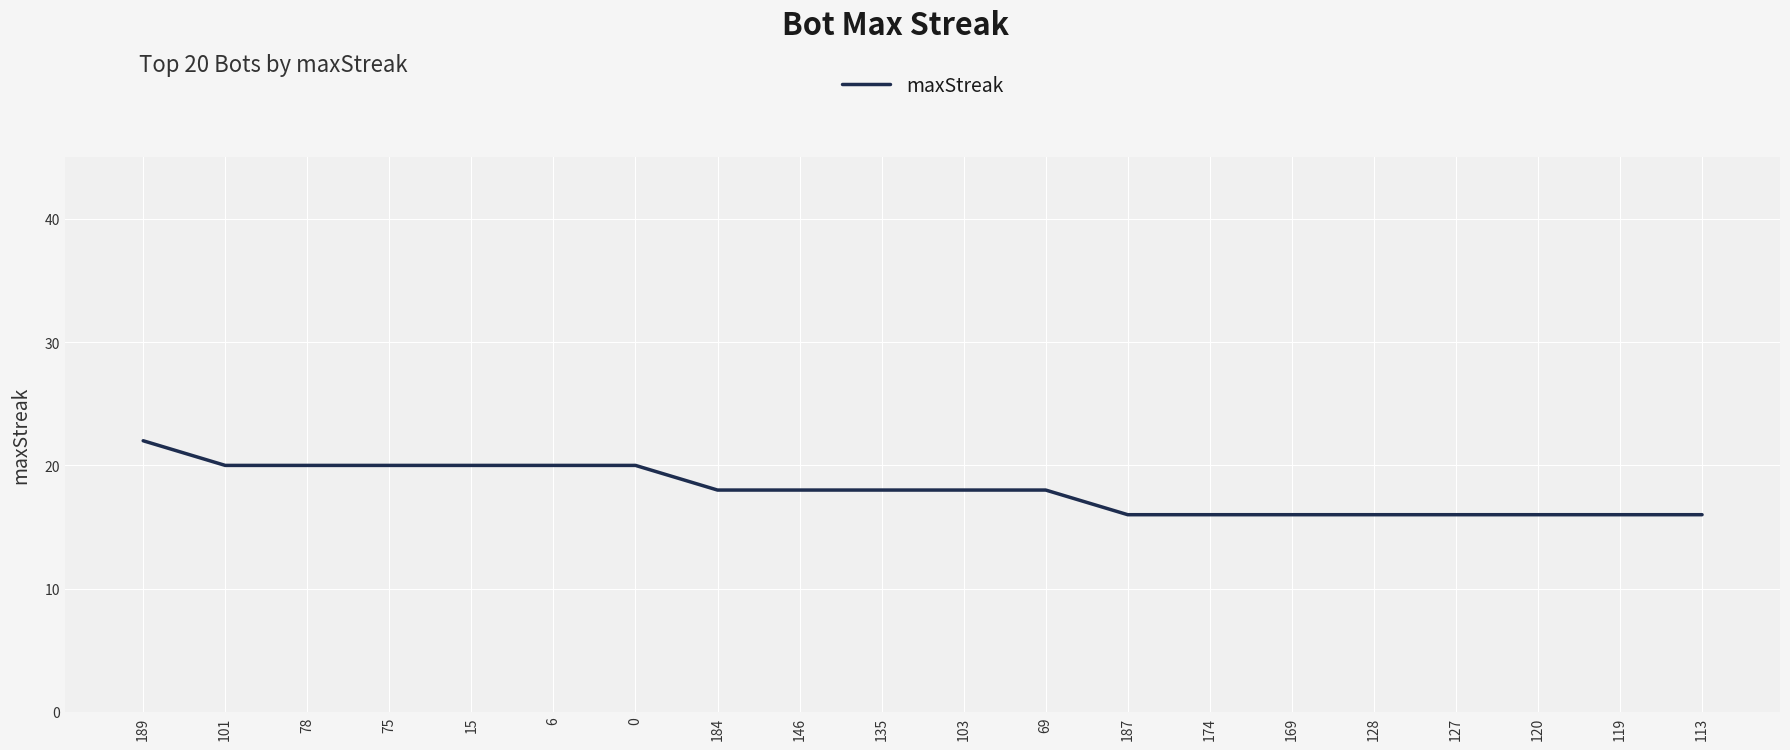

What is the minimum value shown in the chart?

16